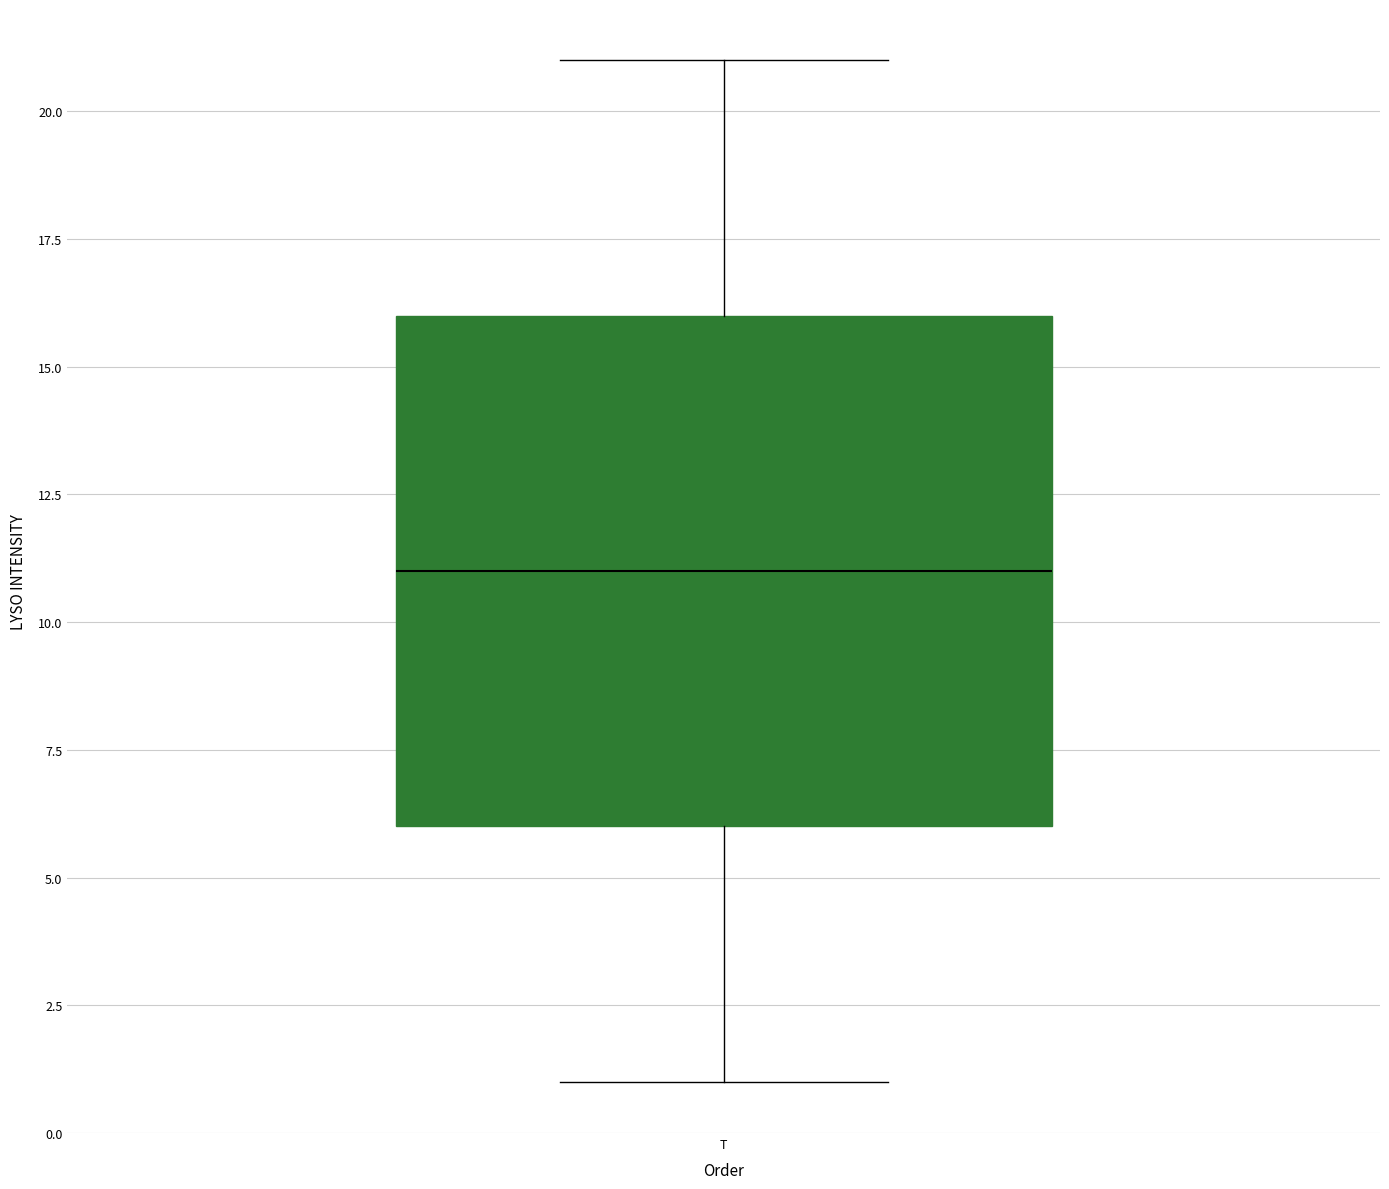

Where does the upper whisker of the box for T end on the y-axis? The values are not printed on the chart, so give them approximately, as read against the axis.

21